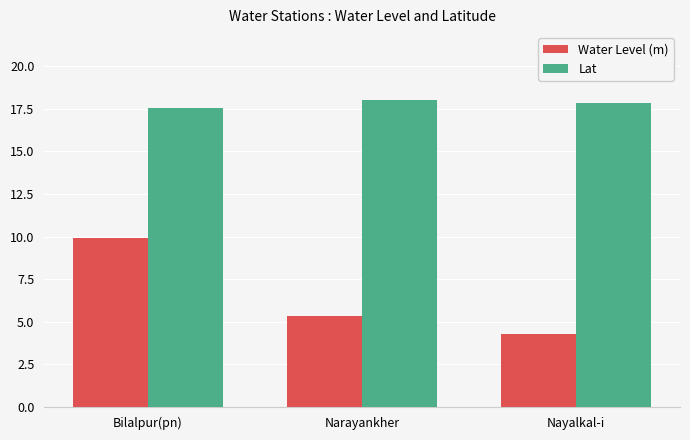

Reading right to left, transcribe all the data shown in this chart.

Water Level (m): Nayalkal-i=4.3	Narayankher=5.3	Bilalpur(pn)=9.9
Lat: Nayalkal-i=17.9	Narayankher=18.0	Bilalpur(pn)=17.6